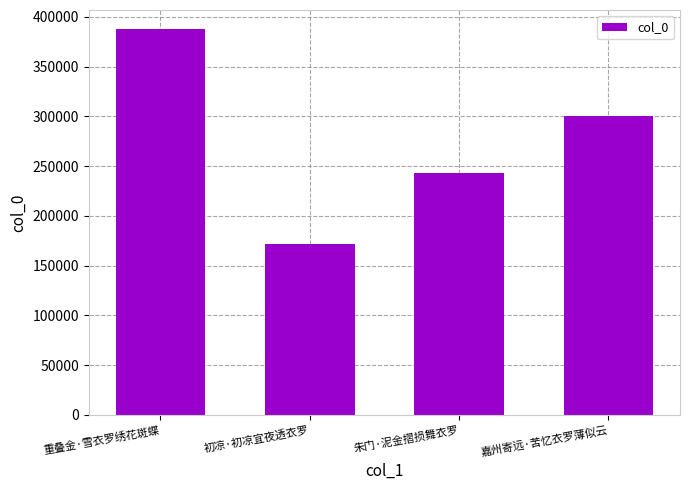

Reading right to left, transcribe all the data shown in this chart.

300904	242904	172043	387571